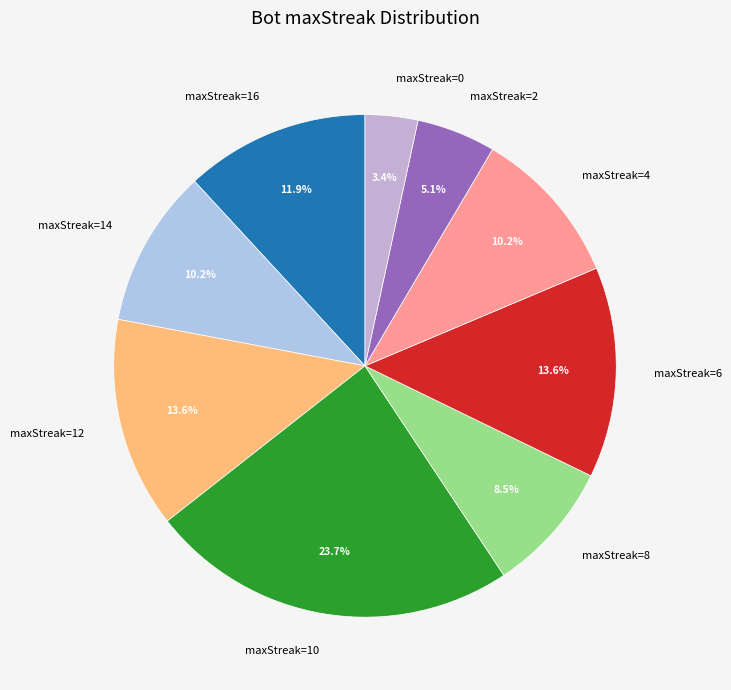

Does maxStreak=2 represent more than half of the total?

No